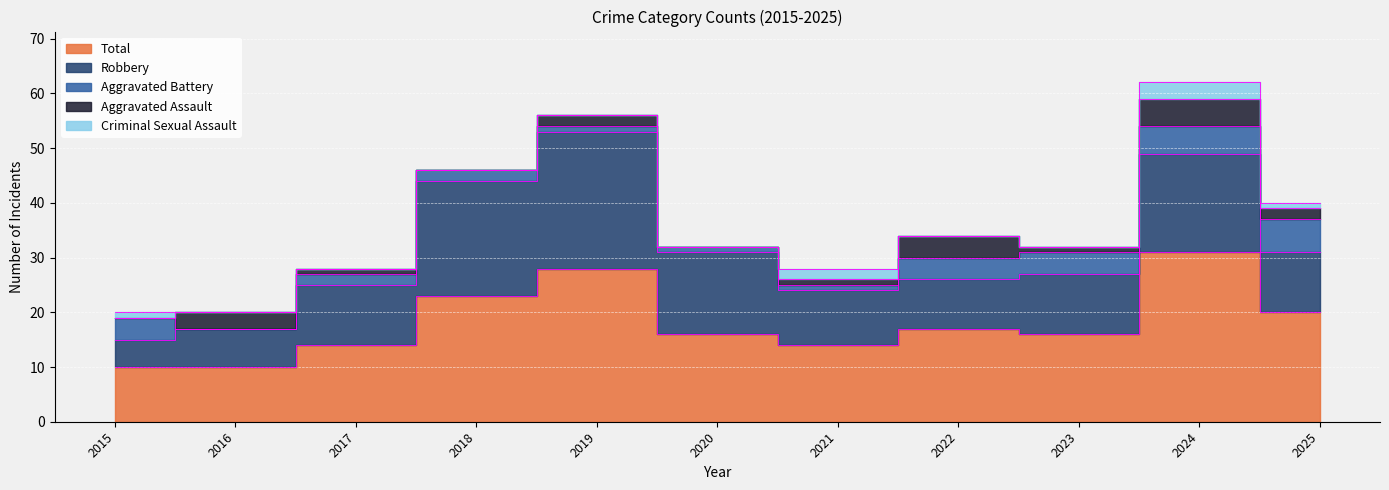

Where is the first local maximum for Criminal Sexual Assault?

2021